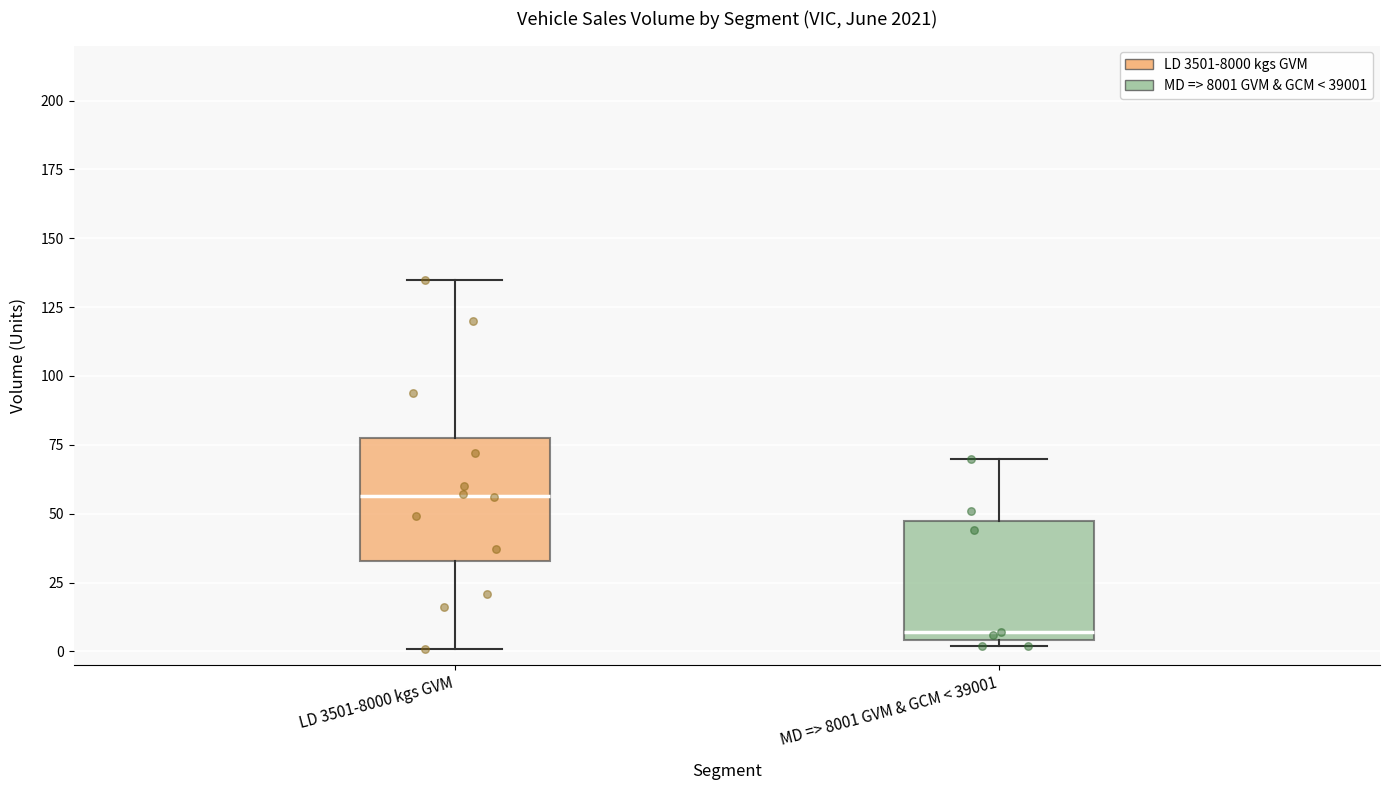

Reading left to right, read every box against the y-axis: the position of its median line, the range the box covers, and the ends of its whiskers. The values are not printed on the chart, so give them approximately, as read against the axis.

LD 3501-8000 kgs GVM: median 55, box 35 to 80, whiskers 0 to 135
MD => 8001 GVM & GCM < 39001: median 5 (just above the box's lower edge), box 5 to 50, whiskers 0 to 70